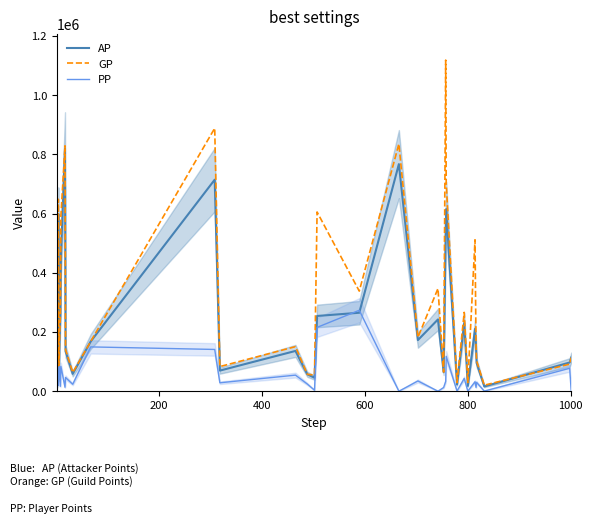

How many values in PP are above zero?

32